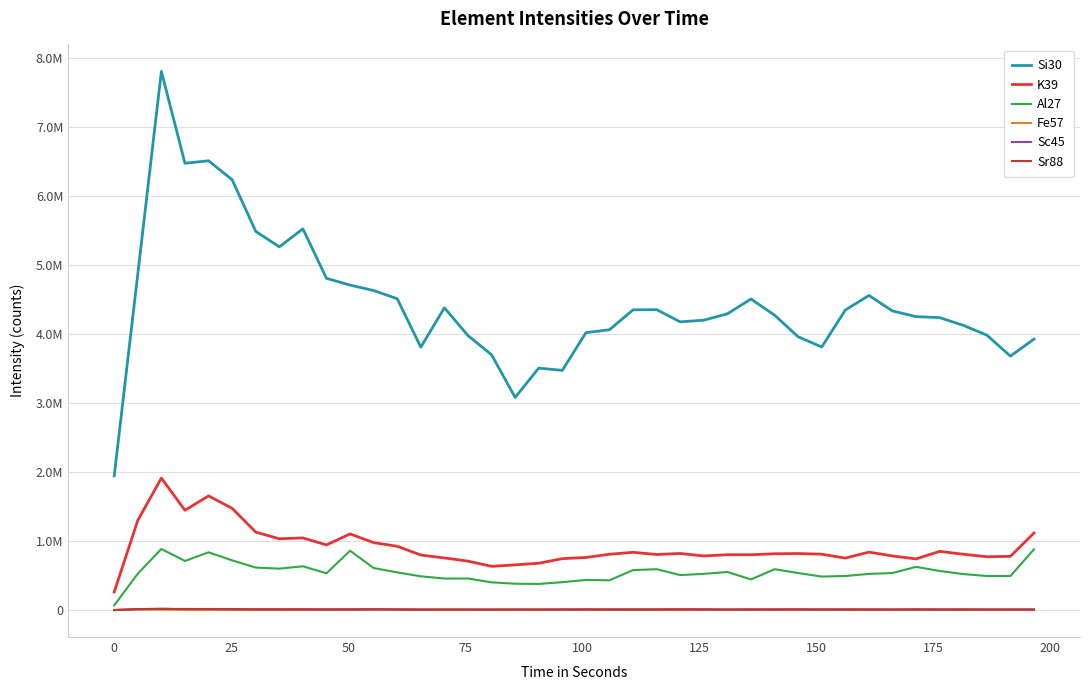

What is the value of the Fe57 point at the 38th from the left?

3537.5